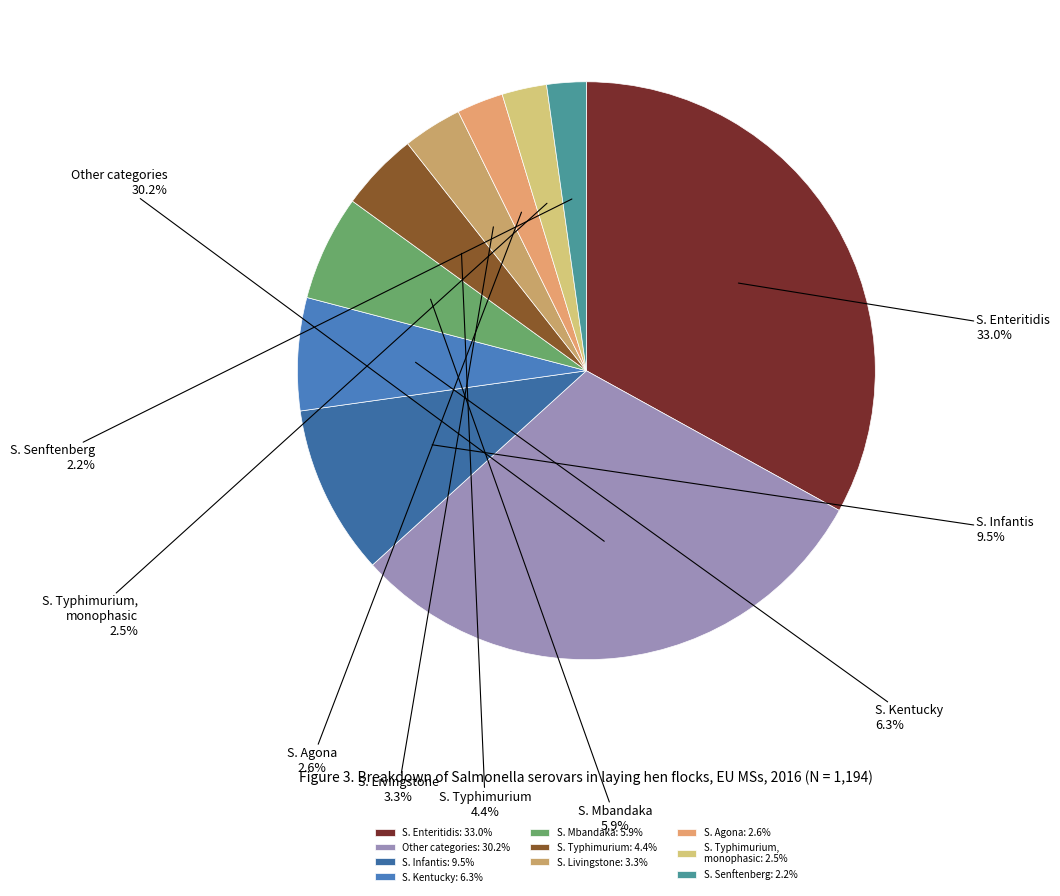

How many segments does this pie chart have?

10